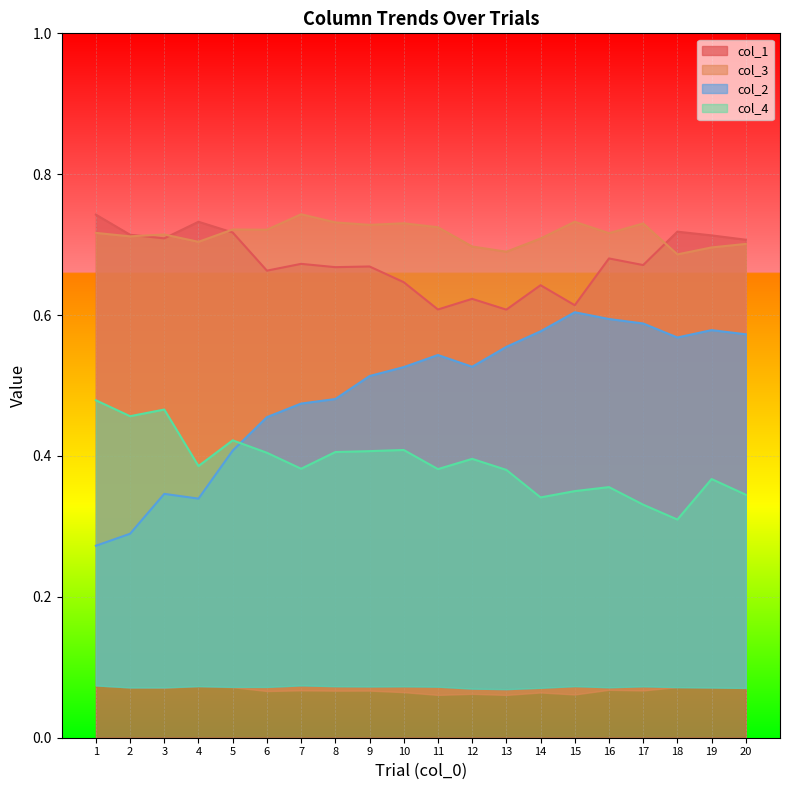

What is the sum of all col_4 values?

7.8